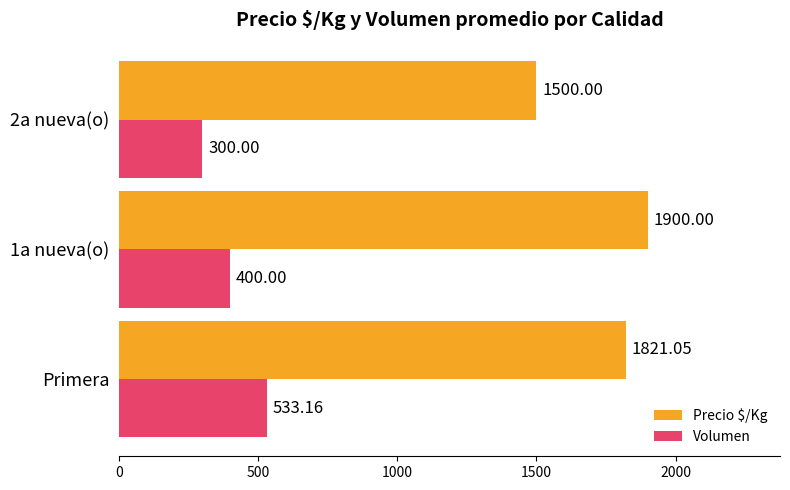

List the labels in order of Precio $/Kg value, smallest first.

2a nueva(o), Primera, 1a nueva(o)